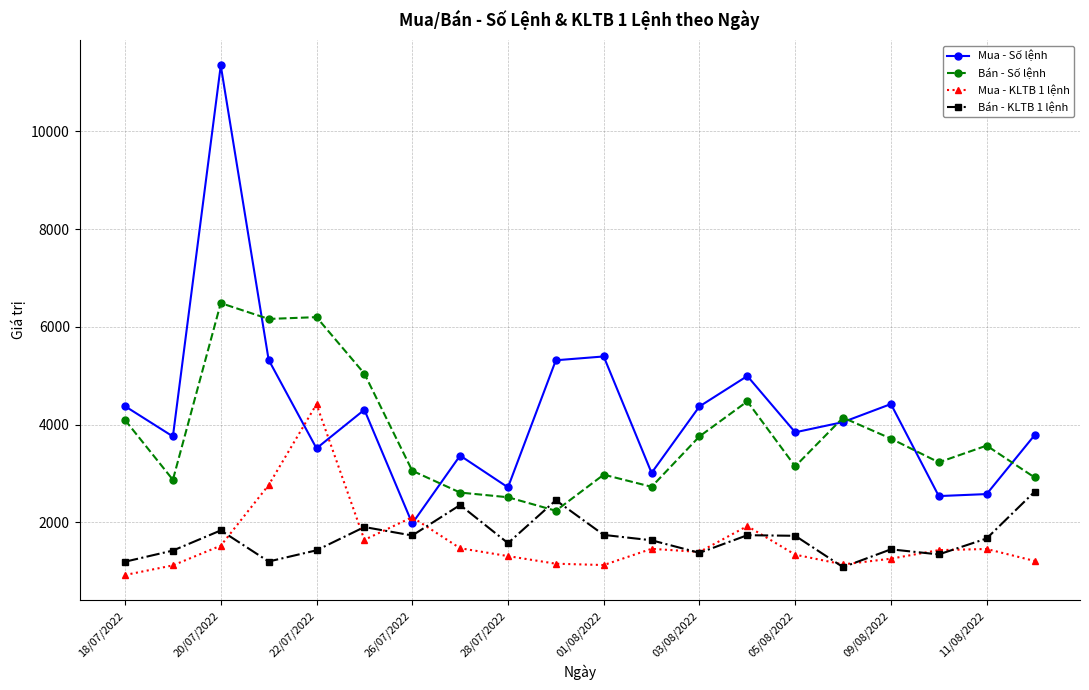

Which series has the widest spread of values?

Mua - Số lệnh